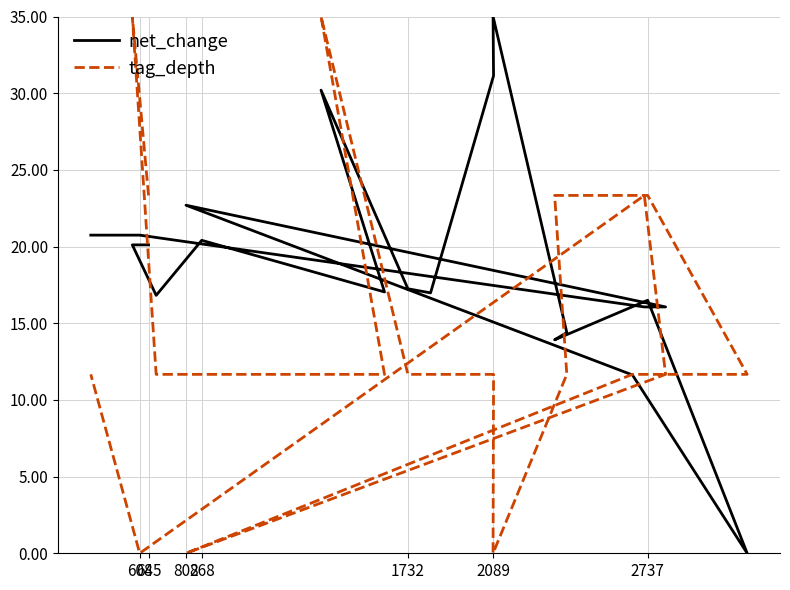

What is the value of the tag_depth point at the 5th from the left?

11.7